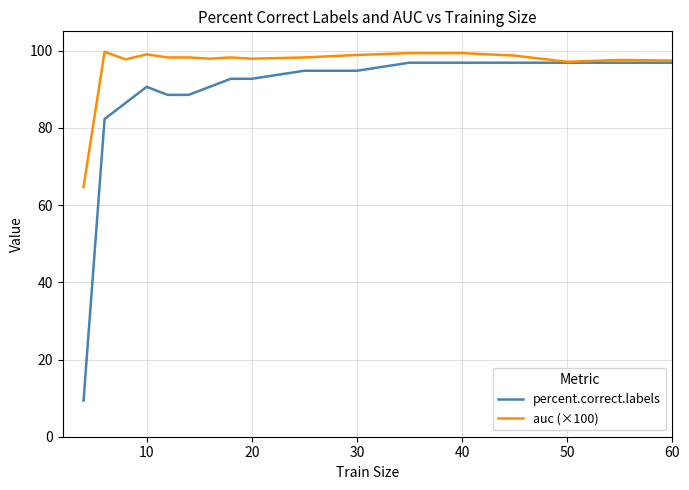

At how many categories does at least one series exceed 42?

17